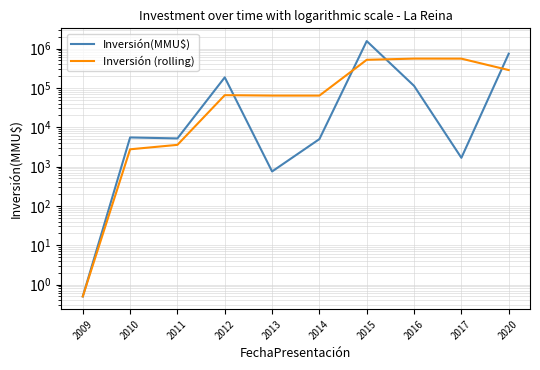

List the series in order of their peak value, highest first.

Inversión(MMU$), Inversión (rolling)